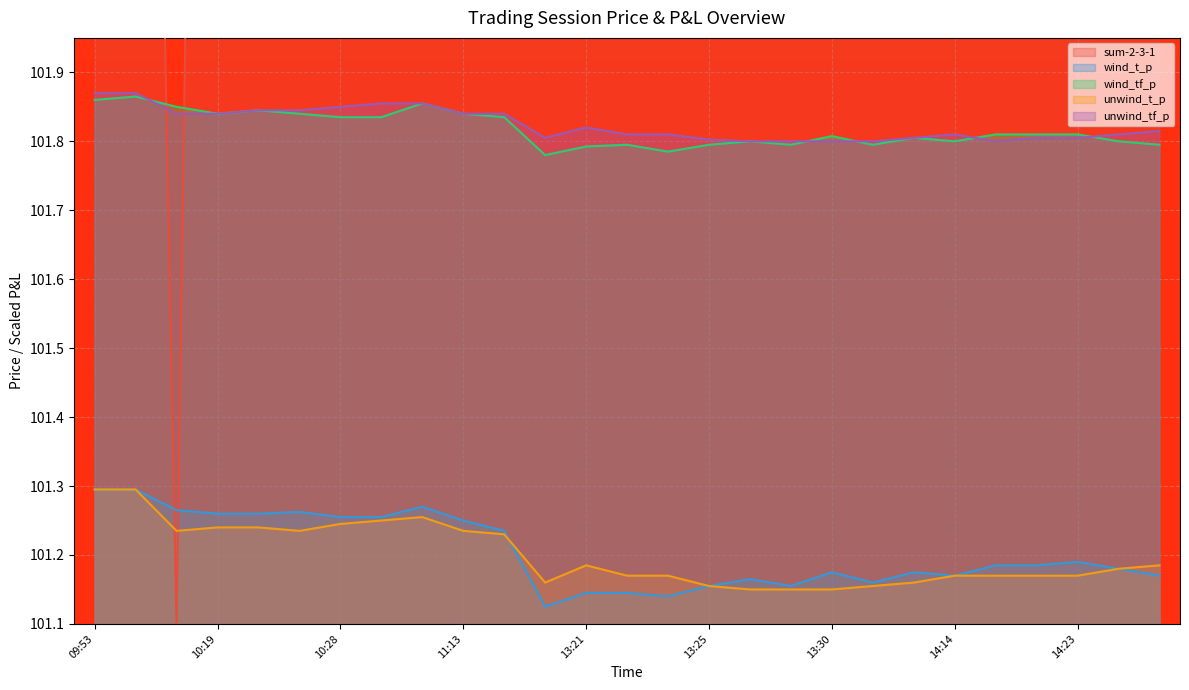

Reading left to right, list all the values displayed in this chart.

sum-2-3-1: 09:53=109.1	09:55=104.1	10:18=101.1	10:19=105.1	10:26=105.1	10:27=109.6	10:28=112.1	10:29=114.1	11:03=108.1	11:13=106.1	11:22=107.1	13:19=109.1	13:21=107.6	13:22=105.1	13:24=108.1	13:25=107.6	13:27=108.1	13:29=109.1	13:30=107.6	13:39=109.1	13:44=112.1	14:14=109.1	14:20=104.1	14:21=105.1	14:23=106.1	14:26=109.1	14:27=110.1
wind_t_p: 09:53=101.3	09:55=101.3	10:18=101.3	10:19=101.3	10:26=101.3	10:27=101.3	10:28=101.3	10:29=101.3	11:03=101.3	11:13=101.2	11:22=101.2	13:19=101.1	13:21=101.1	13:22=101.1	13:24=101.1	13:25=101.2	13:27=101.2	13:29=101.2	13:30=101.2	13:39=101.2	13:44=101.2	14:14=101.2	14:20=101.2	14:21=101.2	14:23=101.2	14:26=101.2	14:27=101.2
wind_tf_p: 09:53=101.9	09:55=101.9	10:18=101.8	10:19=101.8	10:26=101.8	10:27=101.8	10:28=101.8	10:29=101.8	11:03=101.9	11:13=101.8	11:22=101.8	13:19=101.8	13:21=101.8	13:22=101.8	13:24=101.8	13:25=101.8	13:27=101.8	13:29=101.8	13:30=101.8	13:39=101.8	13:44=101.8	14:14=101.8	14:20=101.8	14:21=101.8	14:23=101.8	14:26=101.8	14:27=101.8
unwind_t_p: 09:53=101.3	09:55=101.3	10:18=101.2	10:19=101.2	10:26=101.2	10:27=101.2	10:28=101.2	10:29=101.2	11:03=101.3	11:13=101.2	11:22=101.2	13:19=101.2	13:21=101.2	13:22=101.2	13:24=101.2	13:25=101.2	13:27=101.2	13:29=101.2	13:30=101.2	13:39=101.2	13:44=101.2	14:14=101.2	14:20=101.2	14:21=101.2	14:23=101.2	14:26=101.2	14:27=101.2
unwind_tf_p: 09:53=101.9	09:55=101.9	10:18=101.8	10:19=101.8	10:26=101.8	10:27=101.8	10:28=101.8	10:29=101.9	11:03=101.9	11:13=101.8	11:22=101.8	13:19=101.8	13:21=101.8	13:22=101.8	13:24=101.8	13:25=101.8	13:27=101.8	13:29=101.8	13:30=101.8	13:39=101.8	13:44=101.8	14:14=101.8	14:20=101.8	14:21=101.8	14:23=101.8	14:26=101.8	14:27=101.8